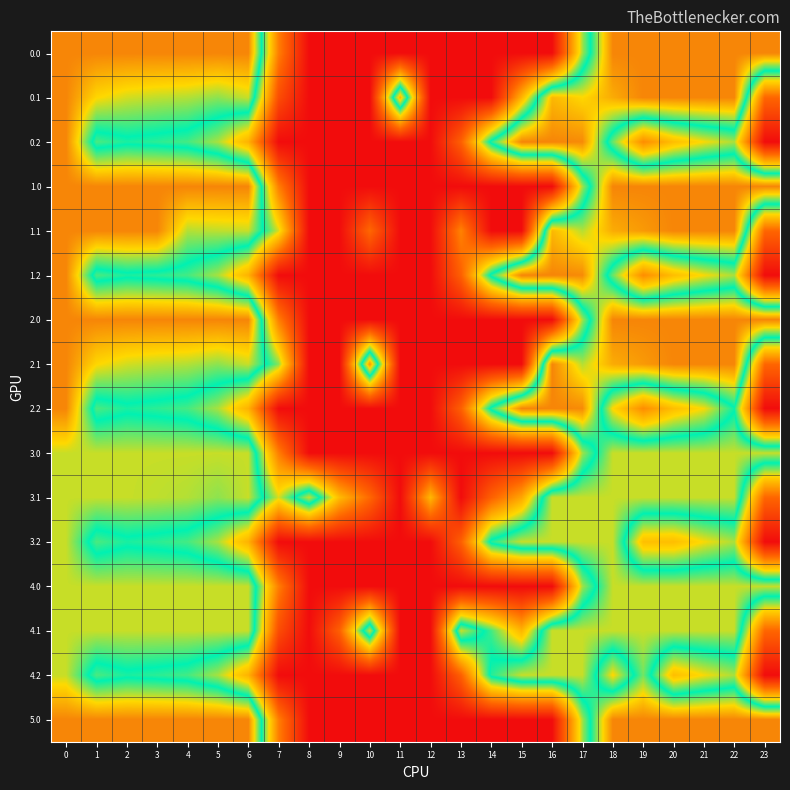

Between 20 and 17, which is larger?

20